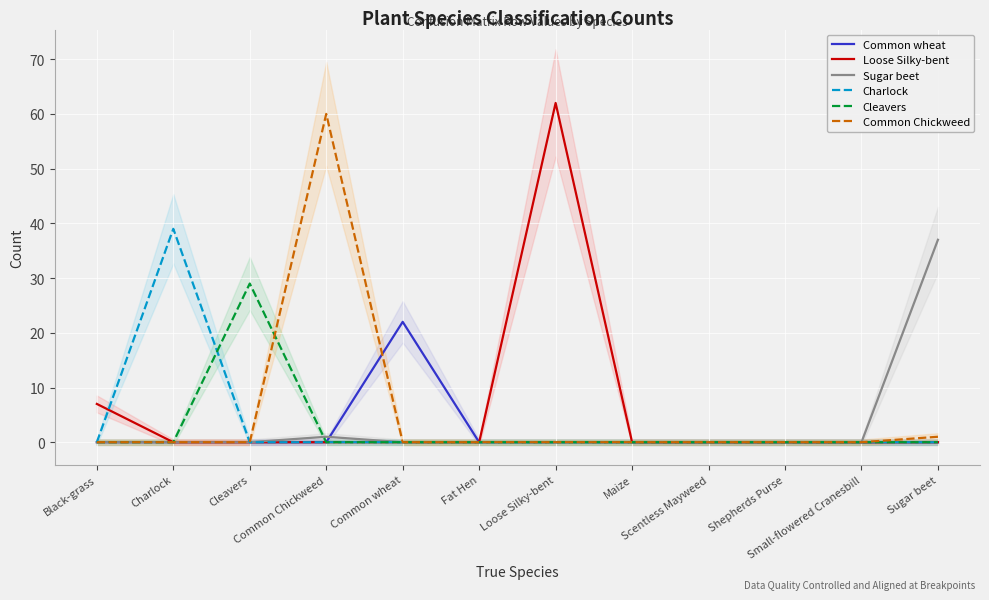

What is the label of the 12th point from the right?

Black-grass